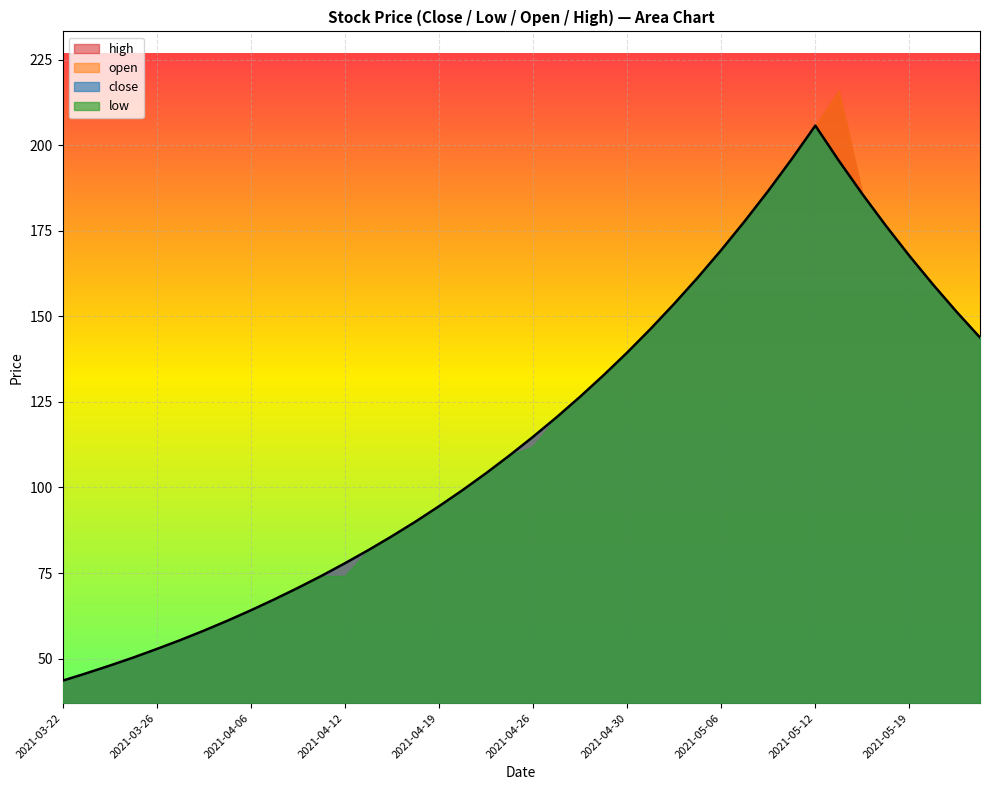

At which label does low first exceed 112?

2021-04-27